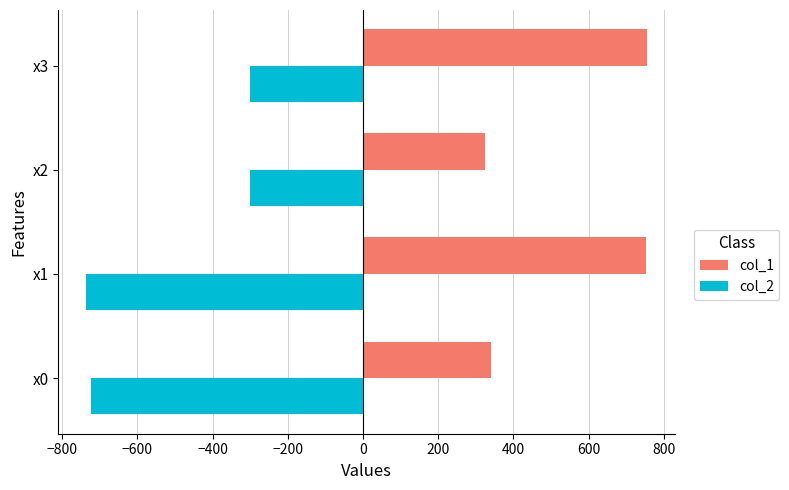

At which category is the sum across all series the highest?

x3